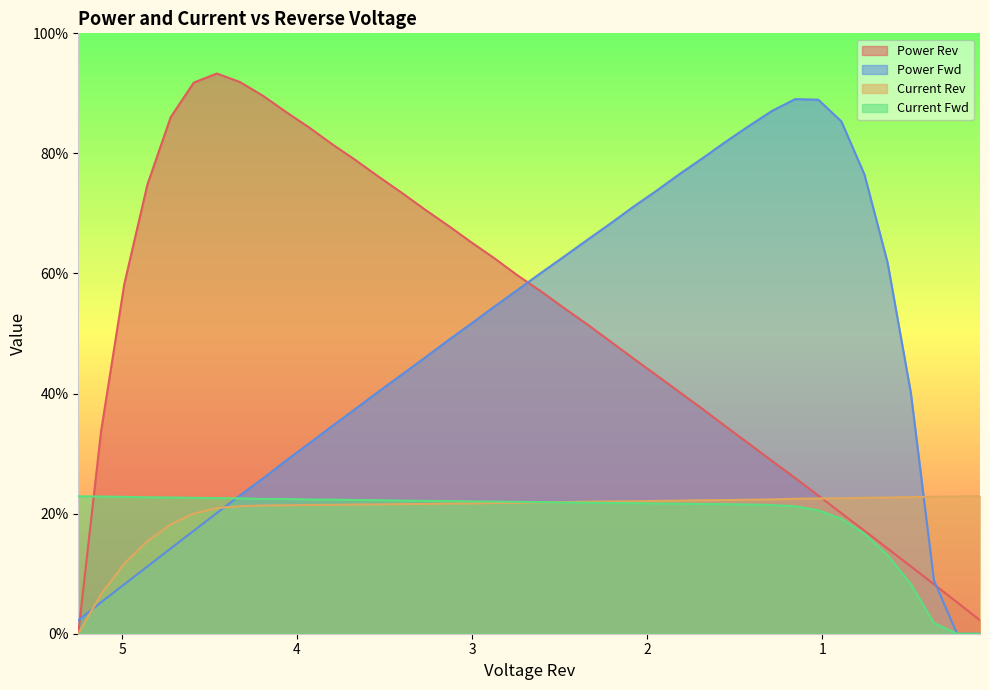

The Current Rev series shows 0.2 at 3.797. True or false?

True